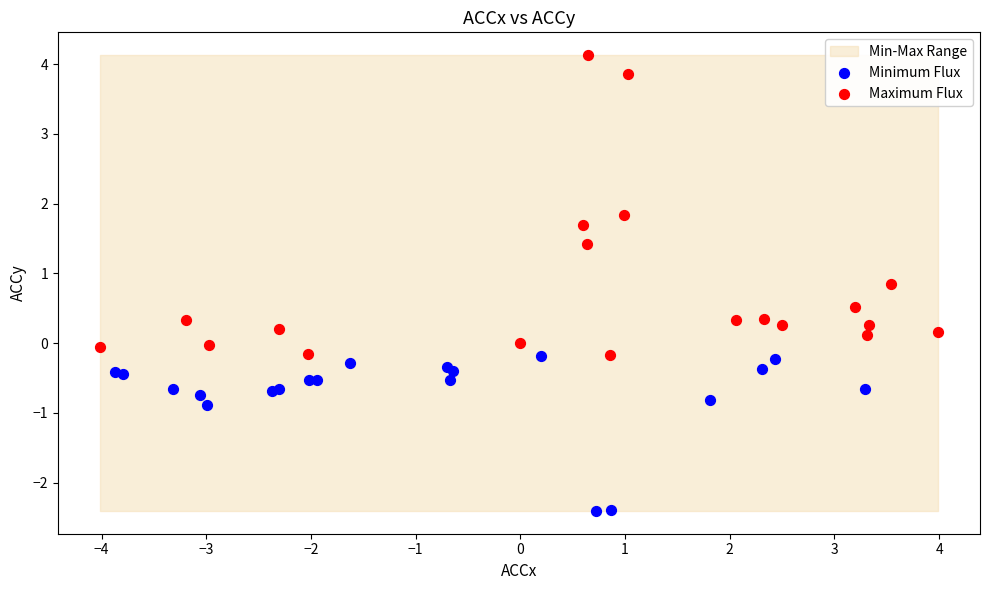

Which series reaches the maximum Y coordinate?

Maximum Flux